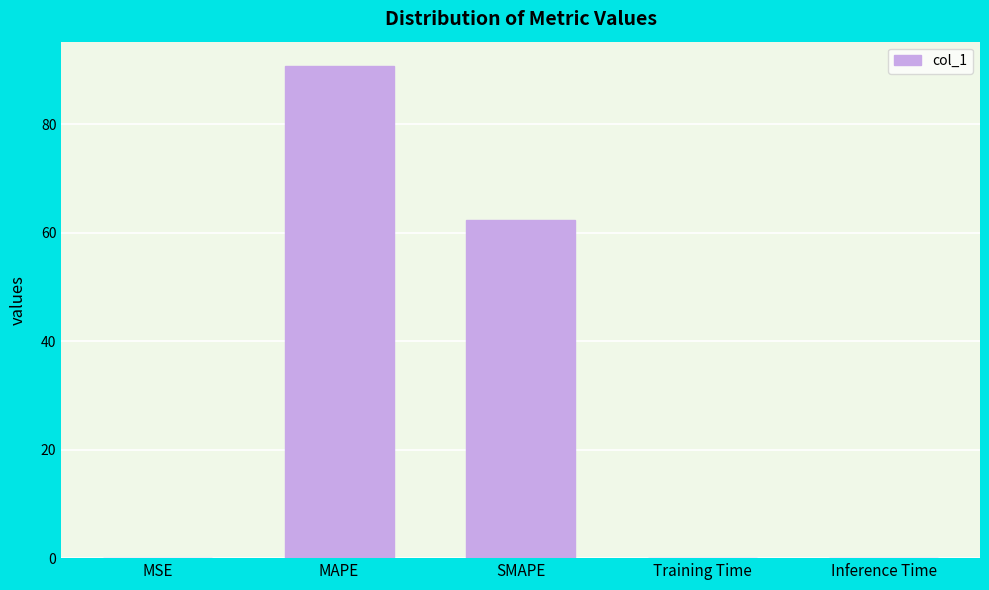

What is the change in value from MAPE to SMAPE?

-28.3